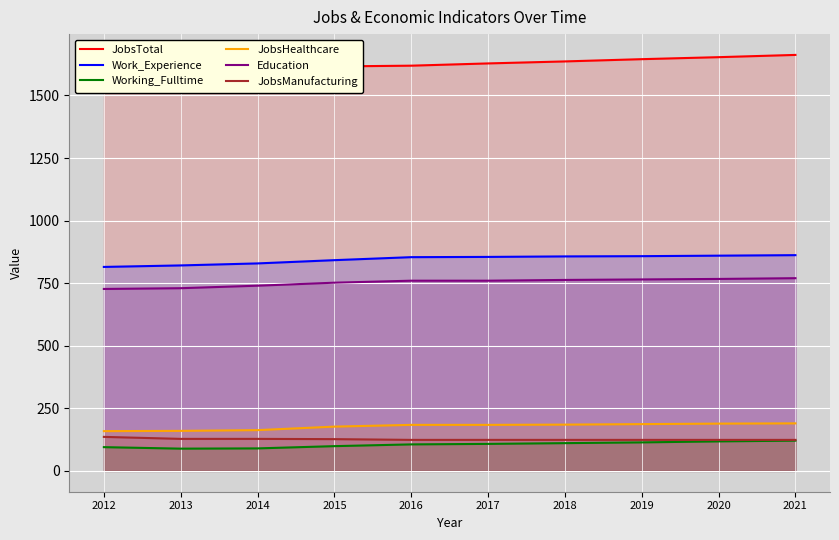

Count the number of data series in this chart.

6